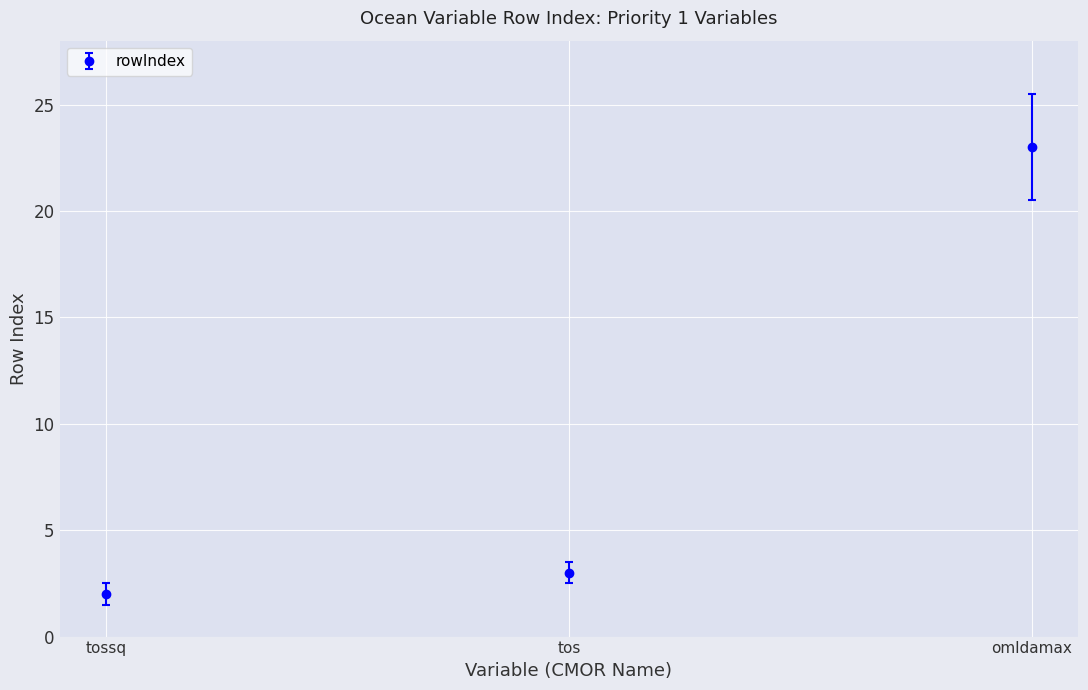

How many data points are less than 3?

1